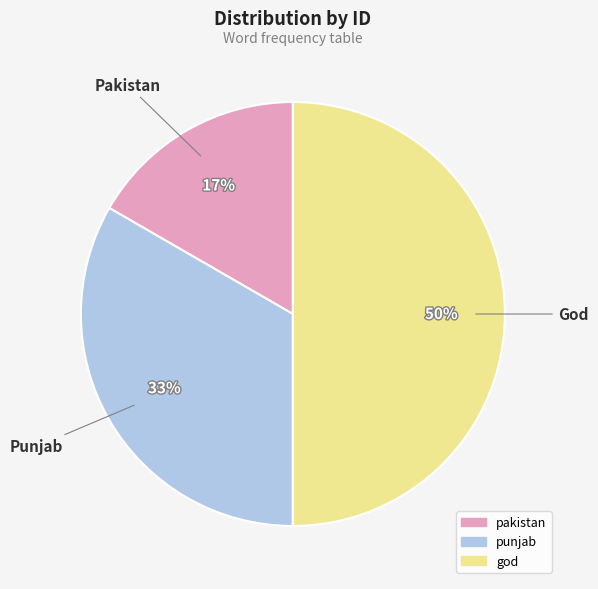

What is the largest slice in the pie chart?

god